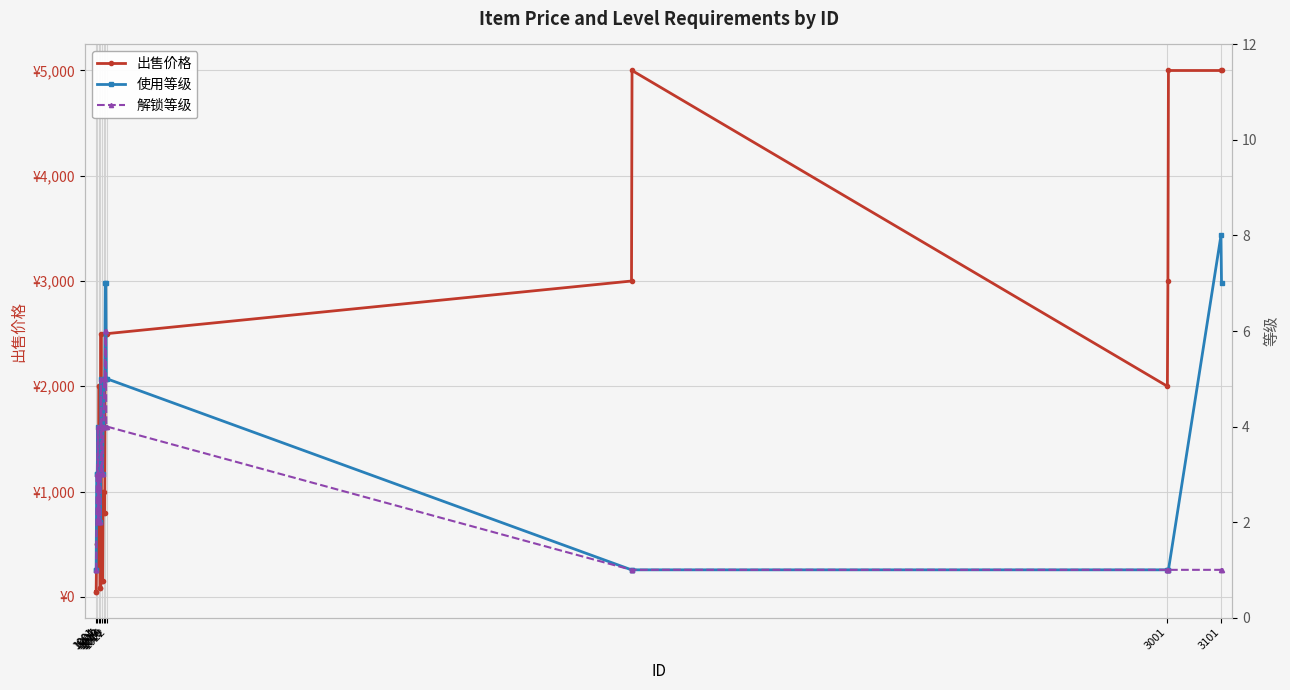

At which category does 使用等级 reach its first local valley?

1016